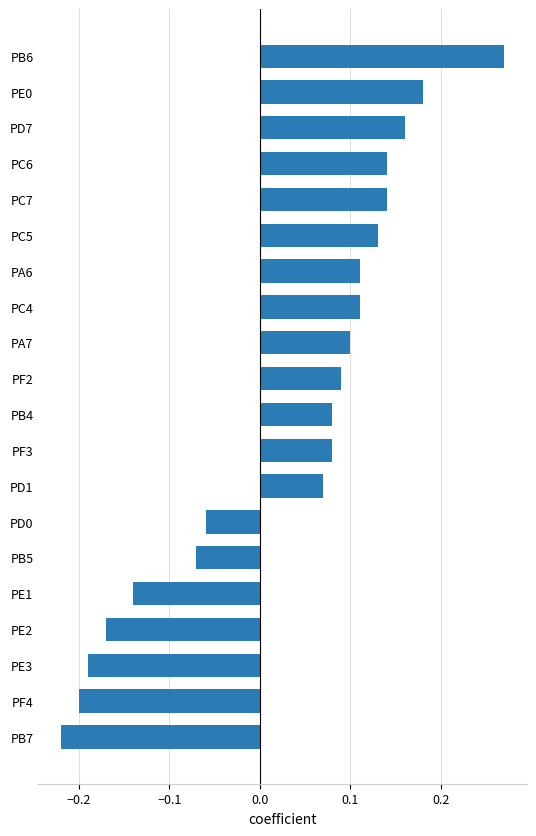

The chart shows a value of -0.0 at PD0. True or false?

False